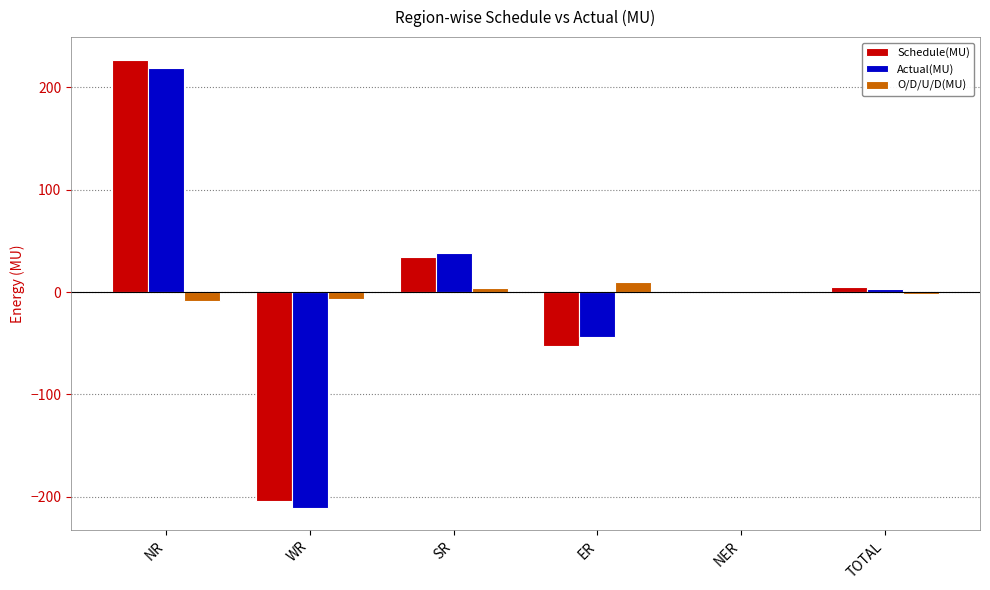

What is the sum of all O/D/U/D(MU) values?

-4.4